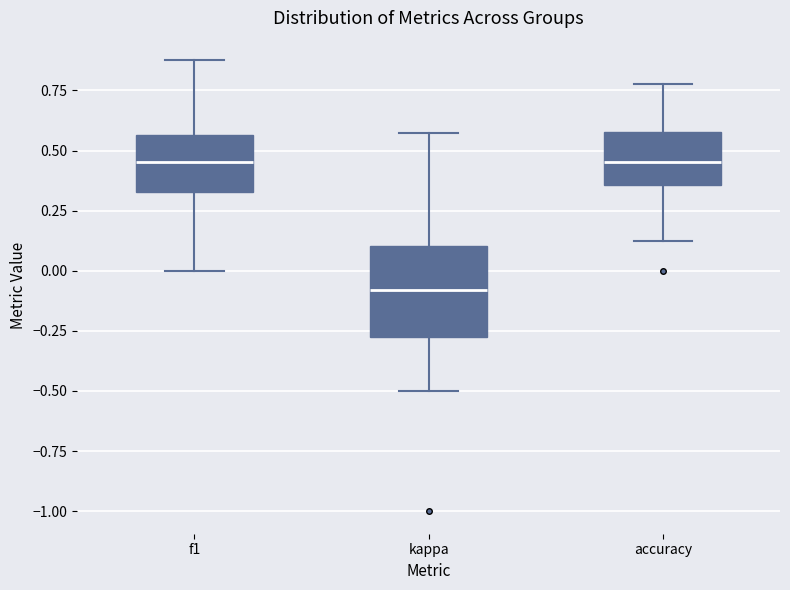

Where does the upper whisker of the box for accuracy end on the y-axis? The values are not printed on the chart, so give them approximately, as read against the axis.

0.80